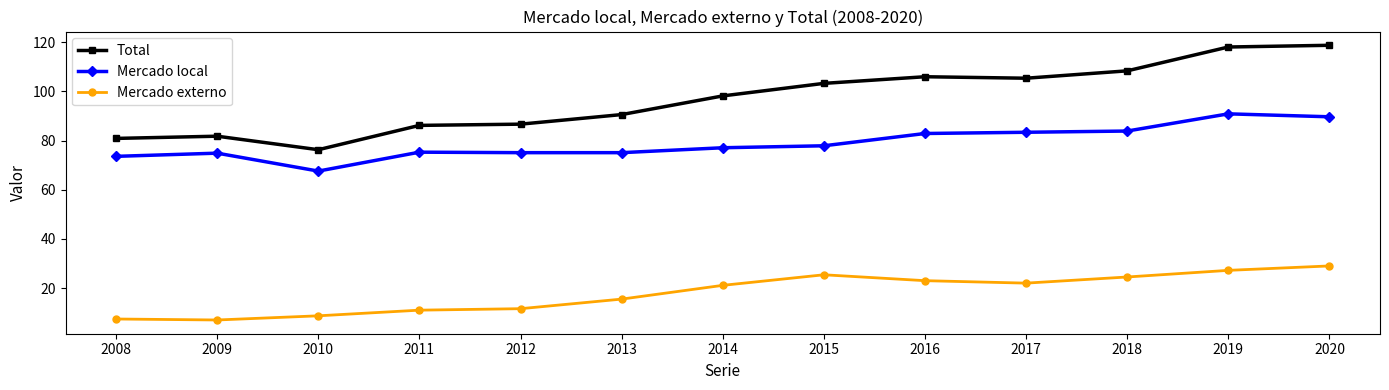

The value of Mercado local at 2018 is 121.8. True or false?

False